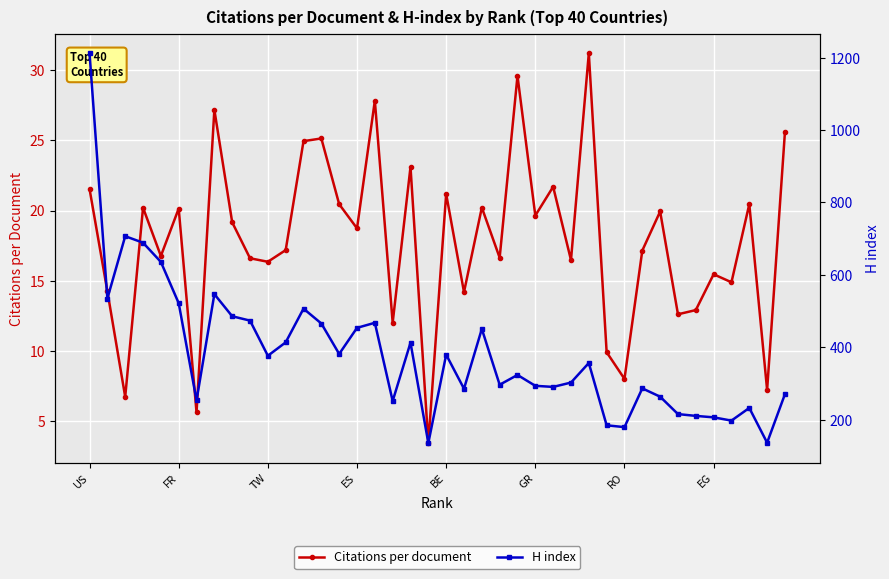

What is the maximum value shown in the chart?

1212.0